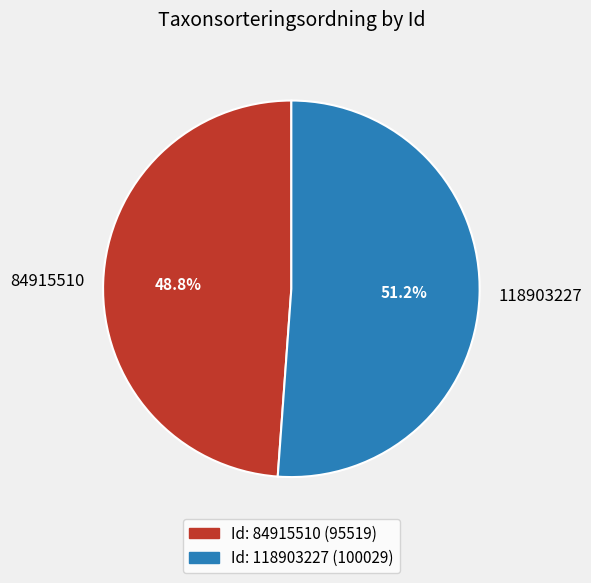

Which has a higher value, 118903227 or 84915510?

118903227